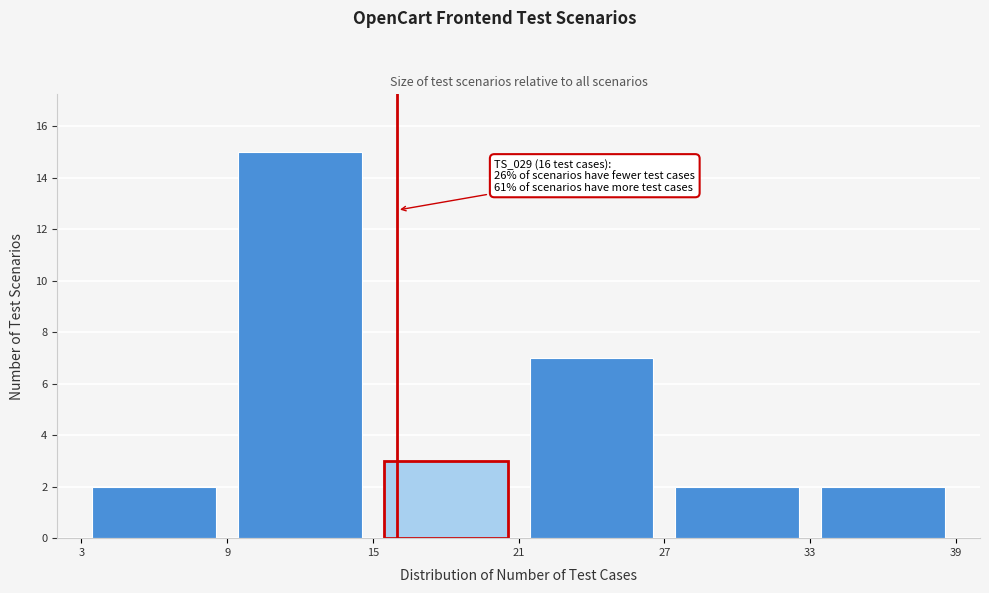

Over which range of the x-axis is the bar tallest?

9 to 15